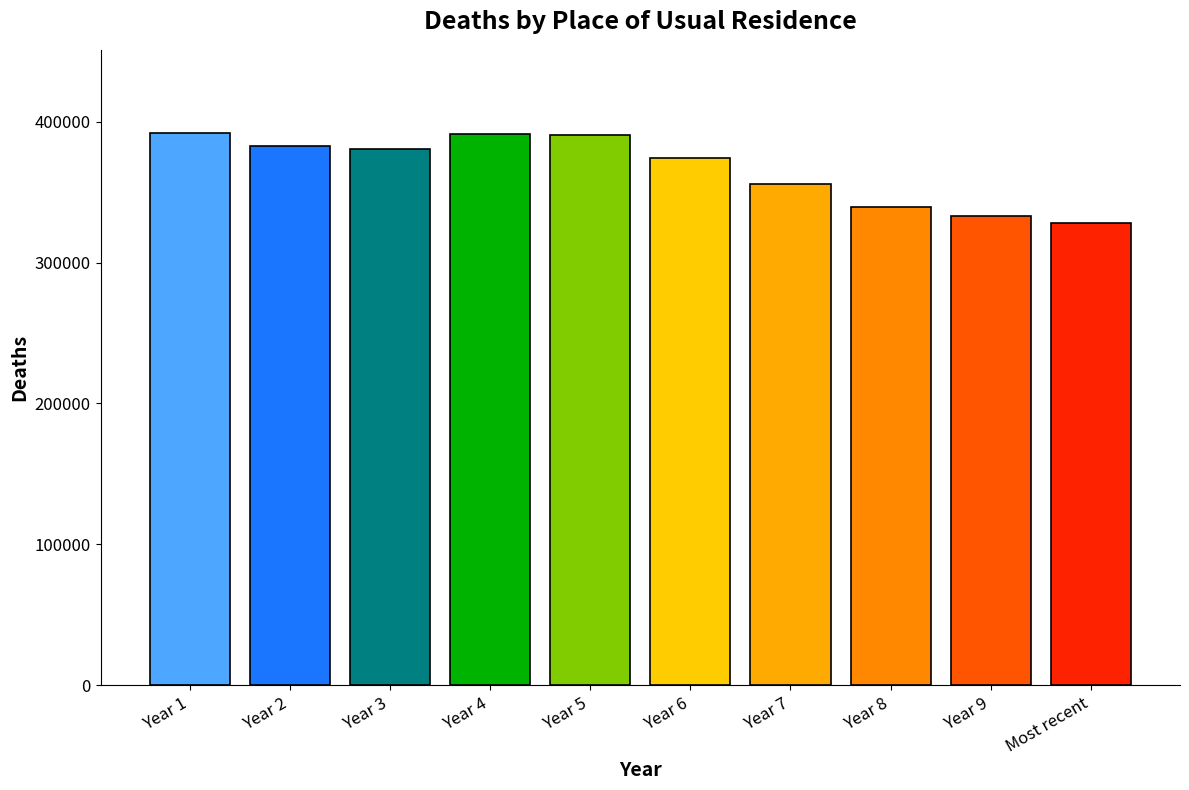

What is the change in value from Year 6 to Year 7?

-18138.0